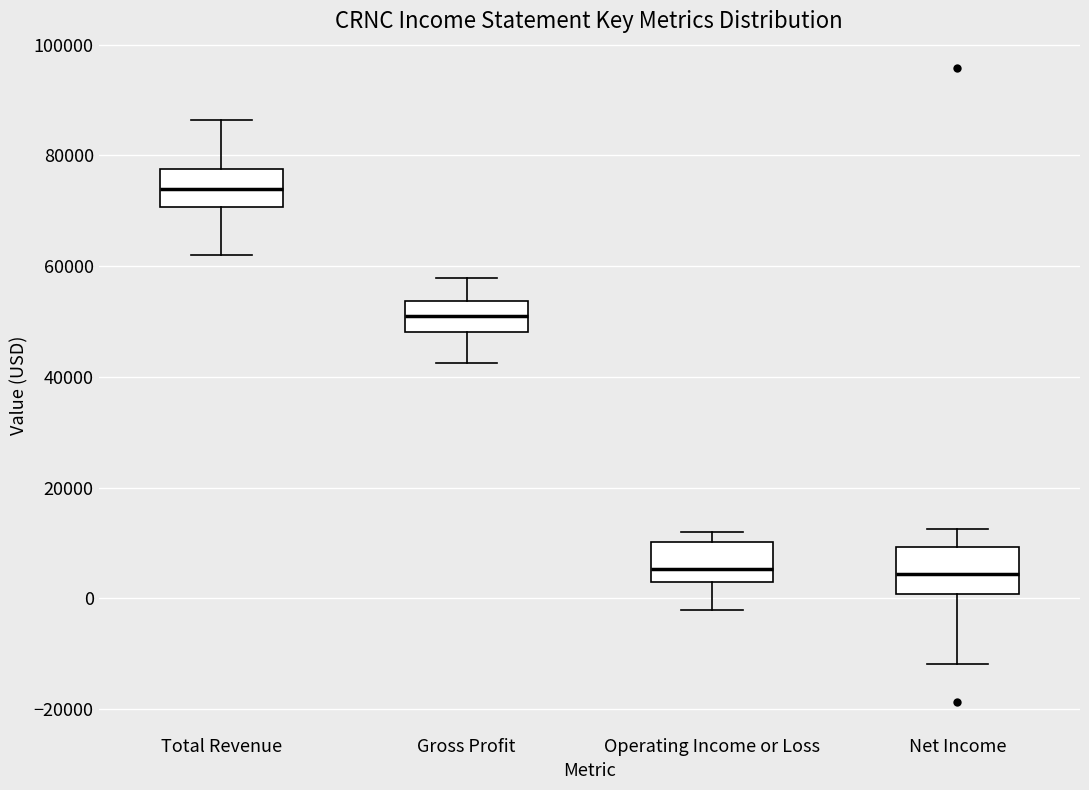

Where does the lower whisker of the box for Operating Income or Loss end on the y-axis? The values are not printed on the chart, so give them approximately, as read against the axis.

-2000